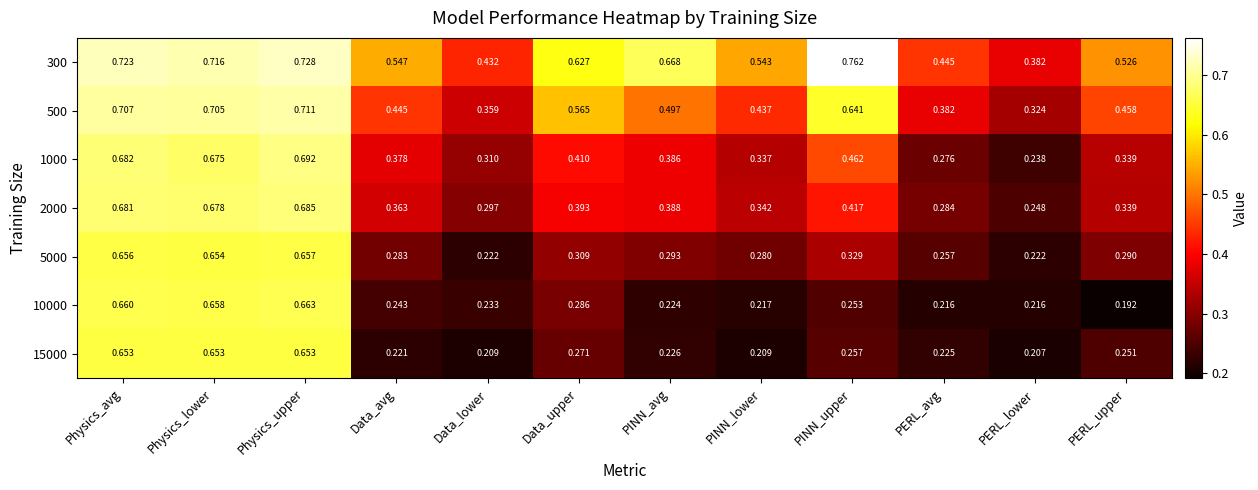

At which category is the sum across all series the highest?

Physics_upper